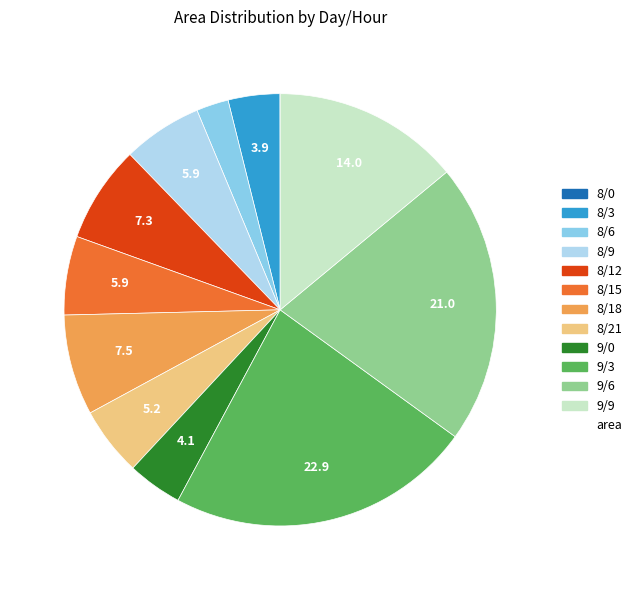

Is there any slice that represents more than half of the pie?

No